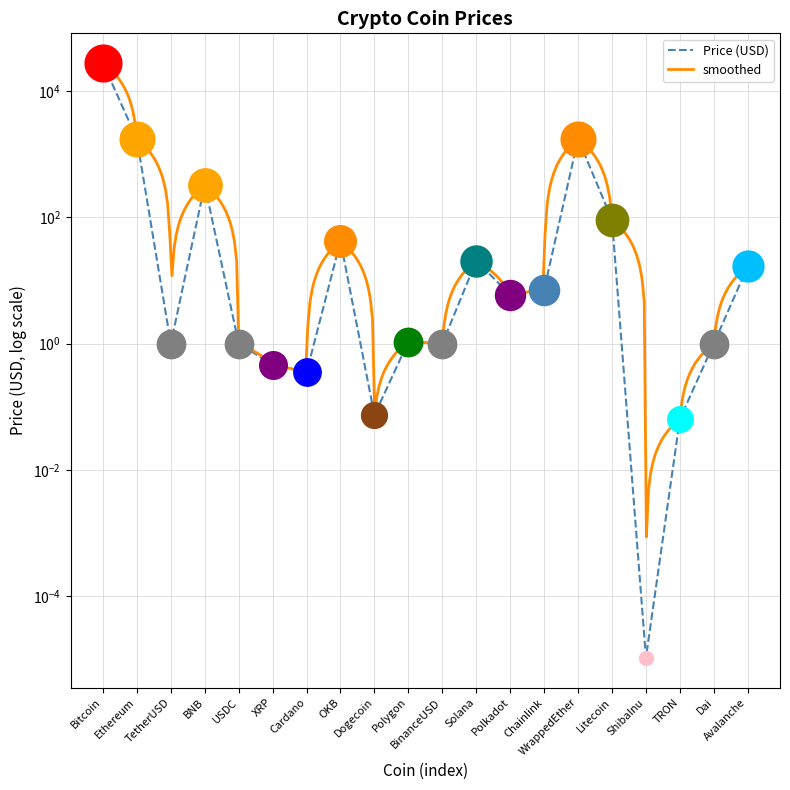

What is the change in value from Cardano to Solana?

+20.1